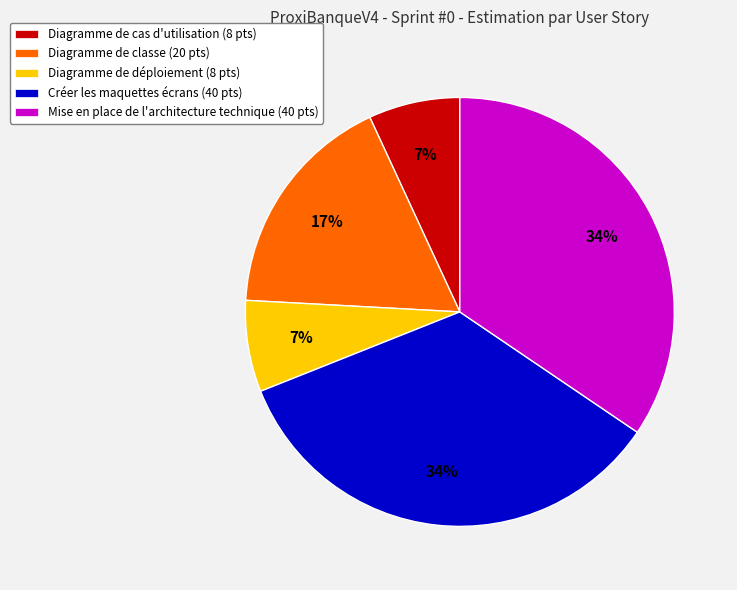

Between Diagramme de classe and Diagramme de déploiement, which is larger?

Diagramme de classe